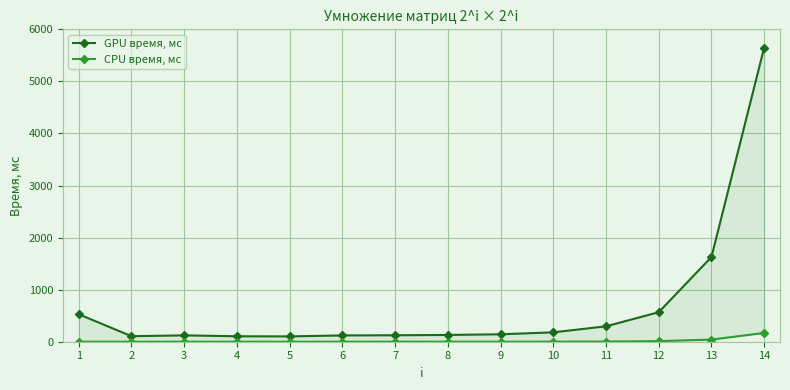

What is the difference between the highest and lowest values at 4?

105